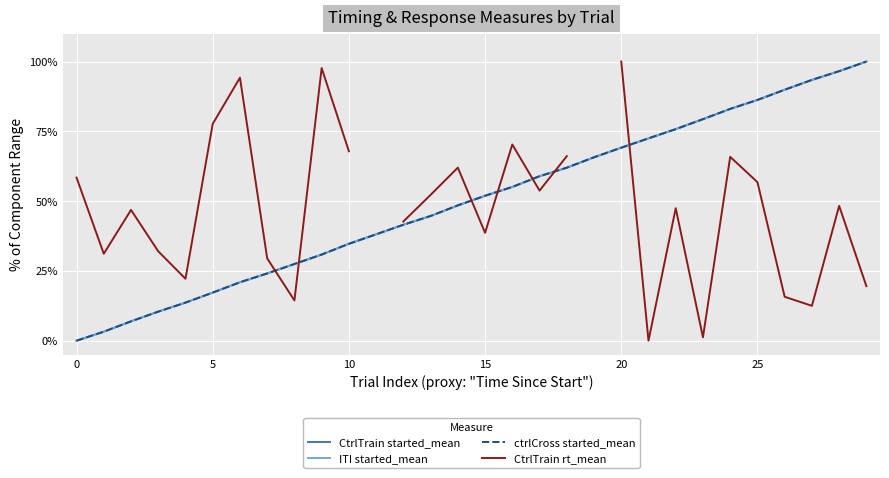

How many lines are shown in the chart?

4